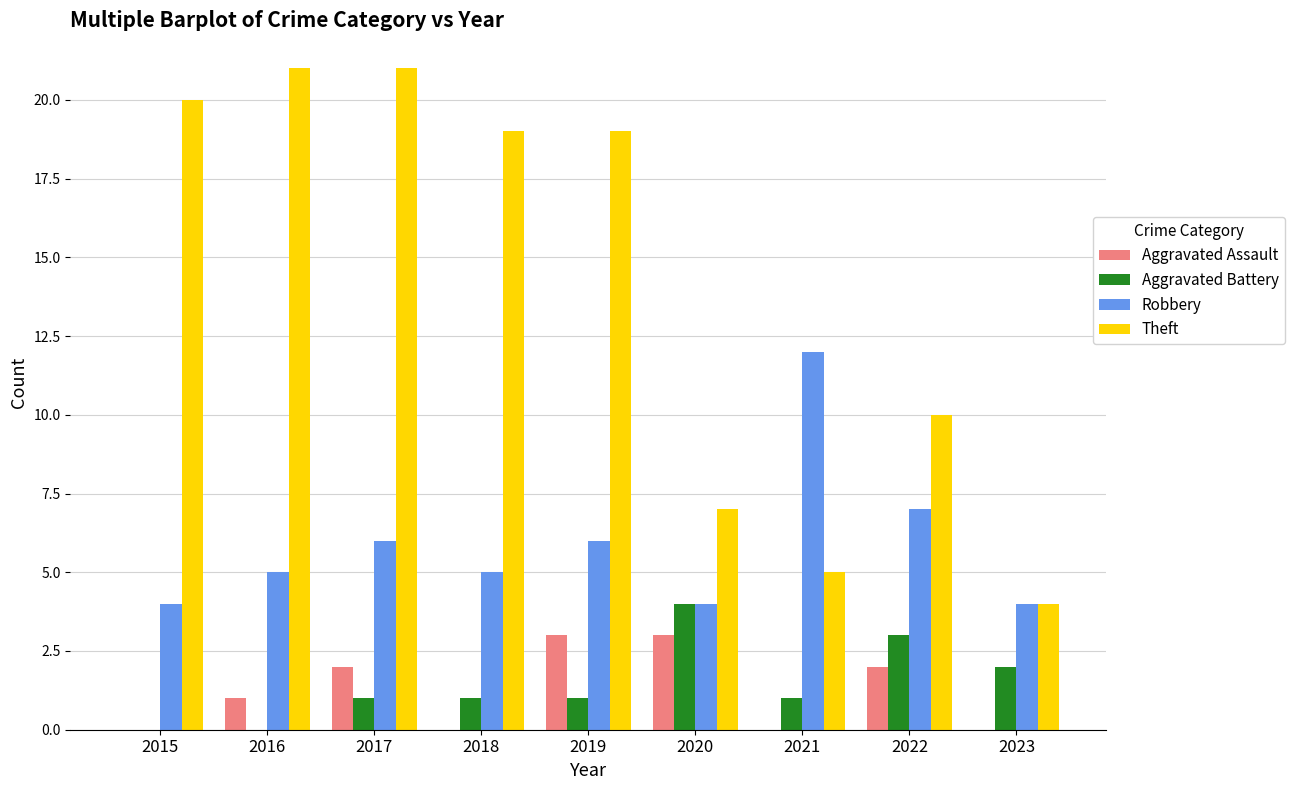

Which series has the largest total across all categories?

Theft